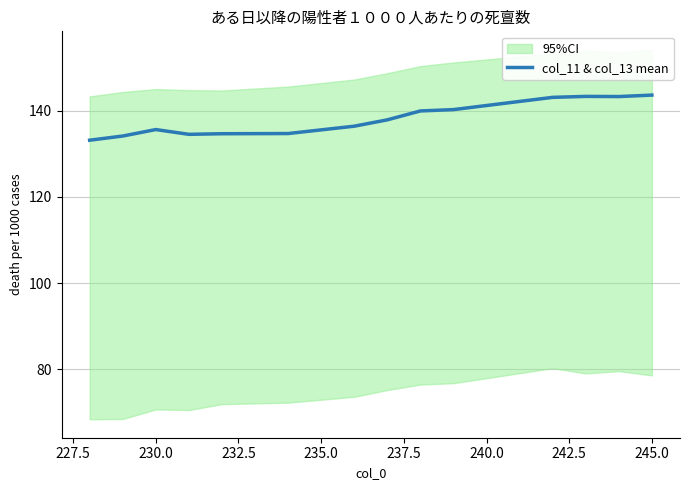

How many points are lower than both their immediate neighbors (excluding endpoints)?

2